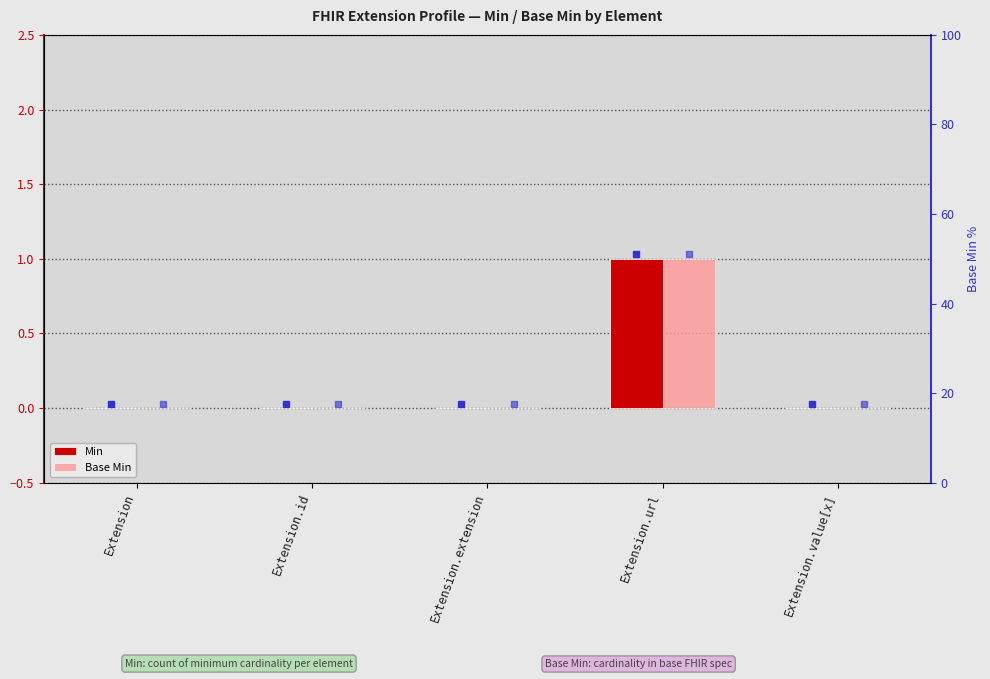

Does the chart contain stacked bars?

No